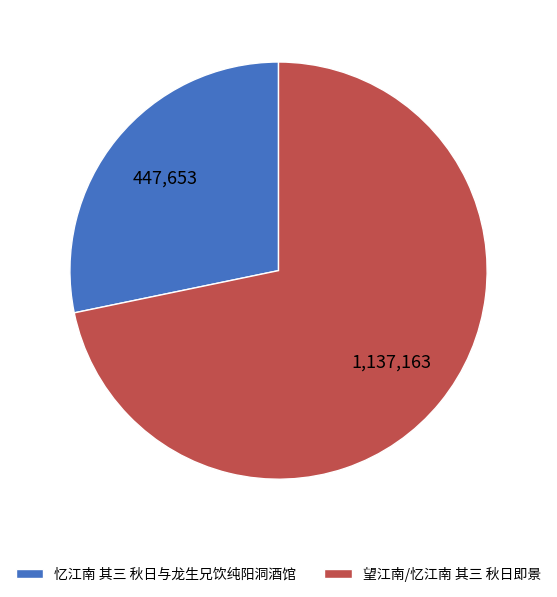

Which category has the biggest portion of the pie?

望江南/忆江南 其三 秋日即景